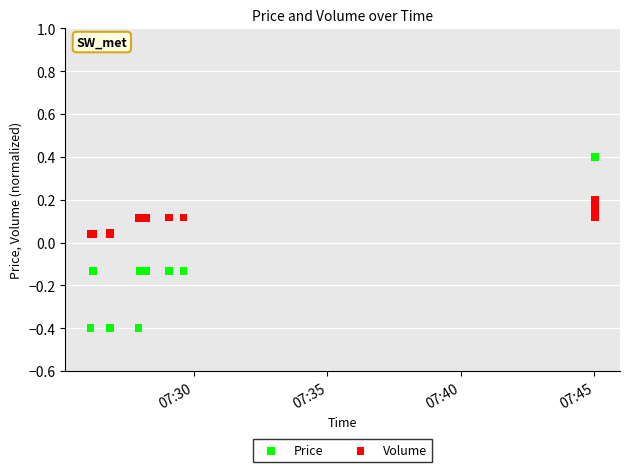

Which series contains the highest Y value?

Price